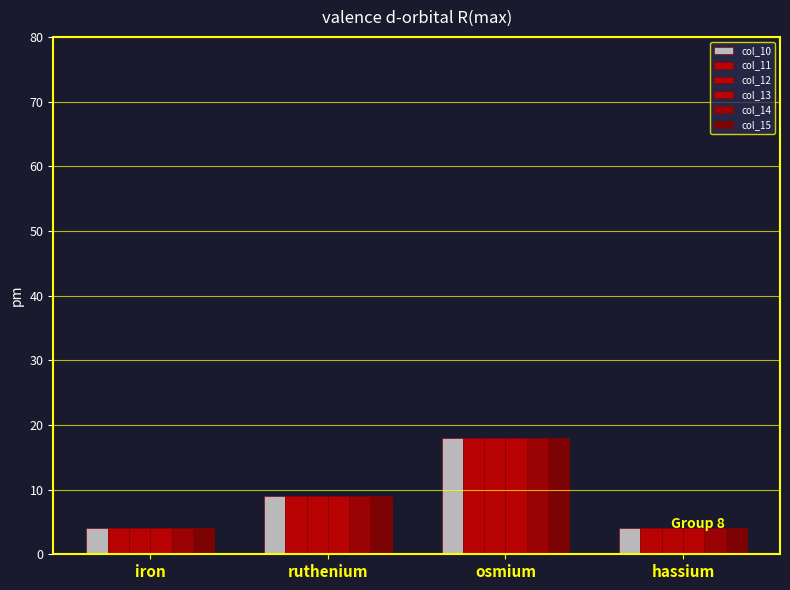

Is the value of col_13 at ruthenium greater than the value of col_15 at iron?

Yes